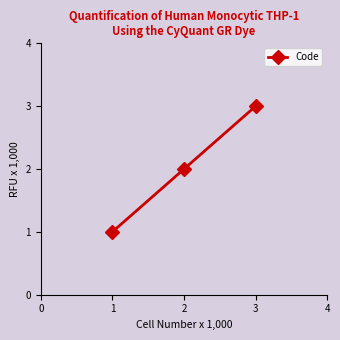

What is the greatest value displayed?

3